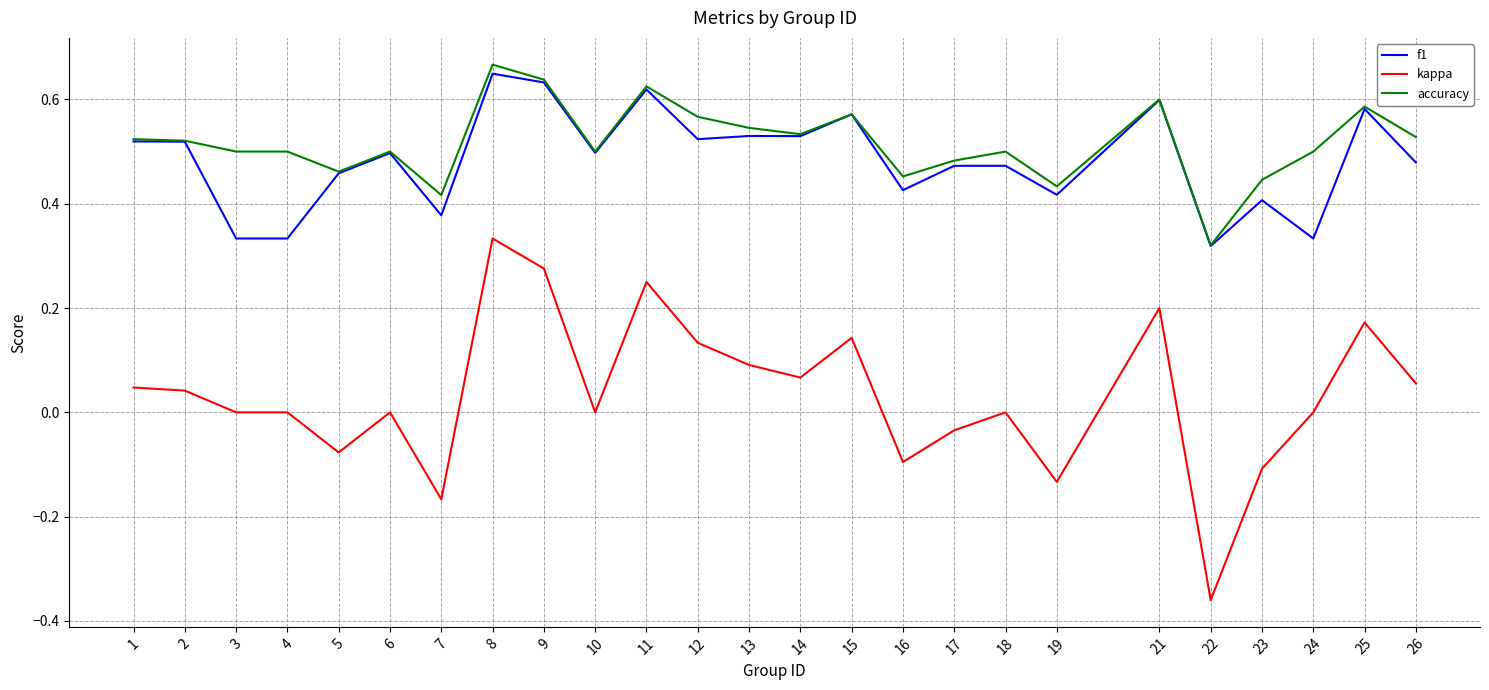

True or false: accuracy and kappa intersect in this chart.

False